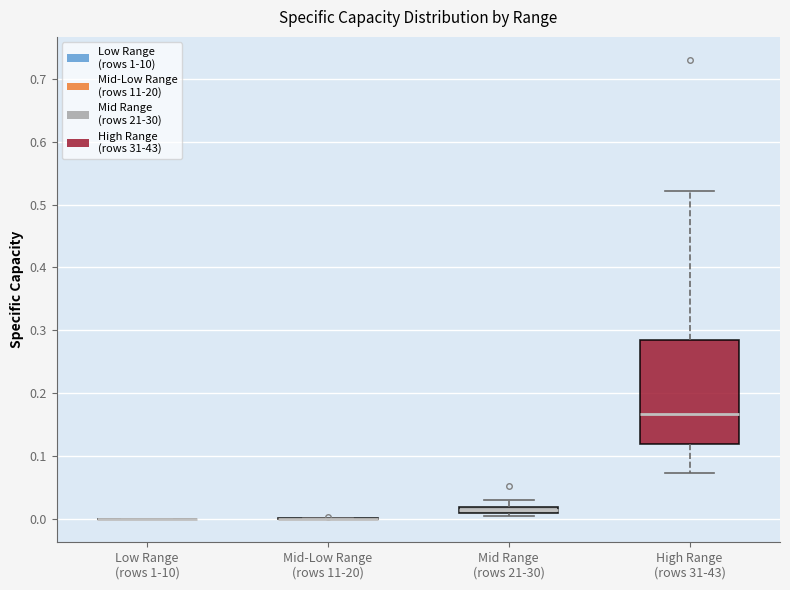

Where does the lower whisker of the box for High Range (rows 31-43) end on the y-axis? The values are not printed on the chart, so give them approximately, as read against the axis.

0.07